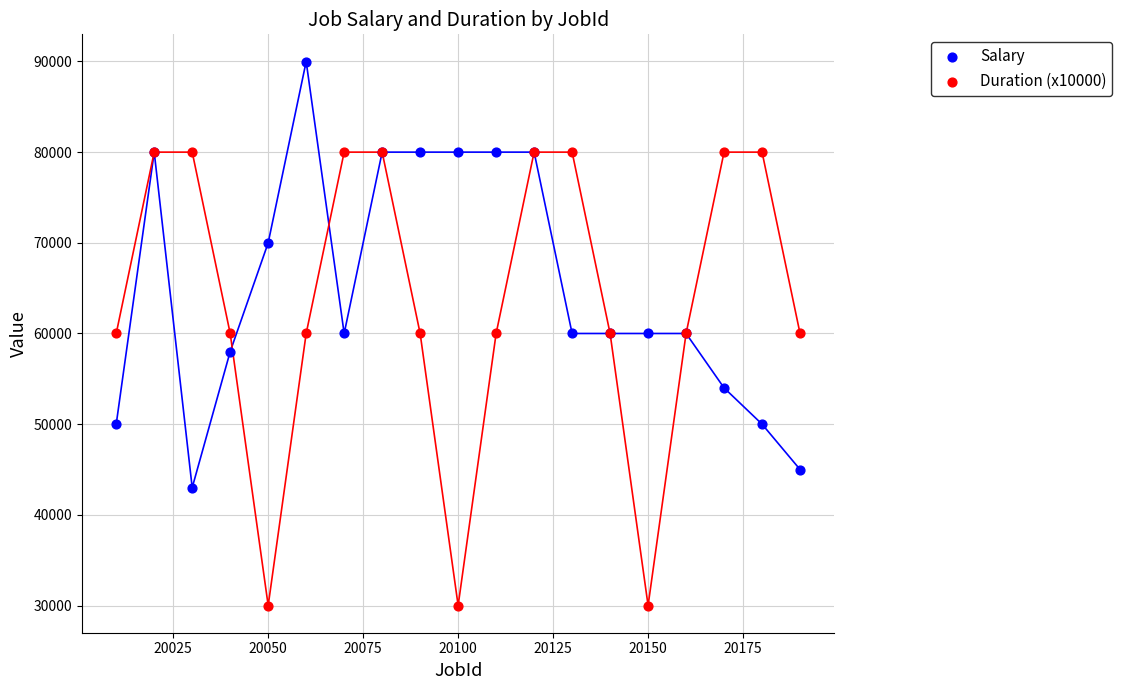

In the Salary series, what Y value is closest to 66495?

70000